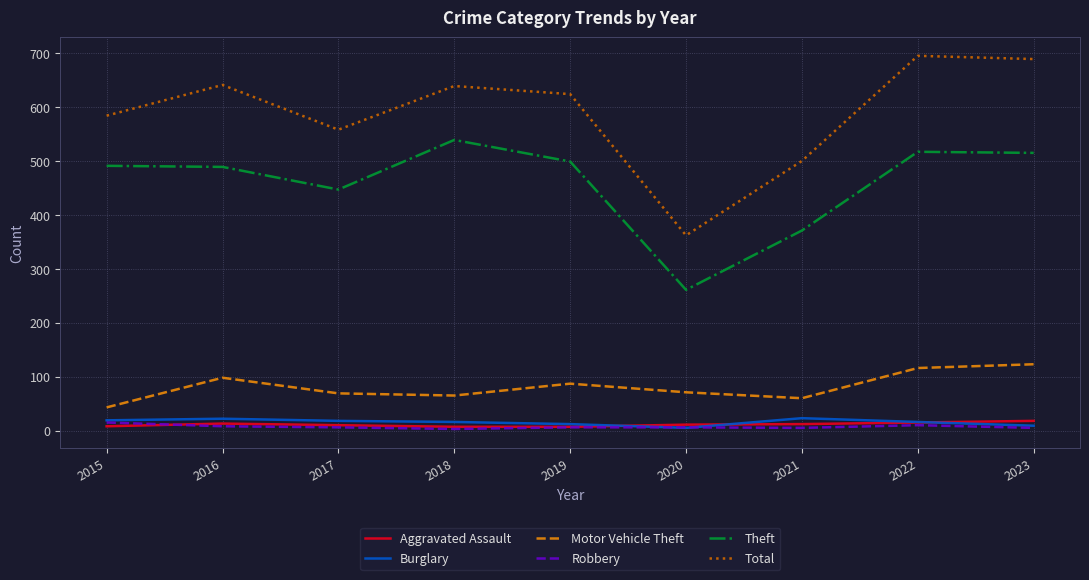

The Motor Vehicle Theft series shows 60 at 2021. True or false?

True